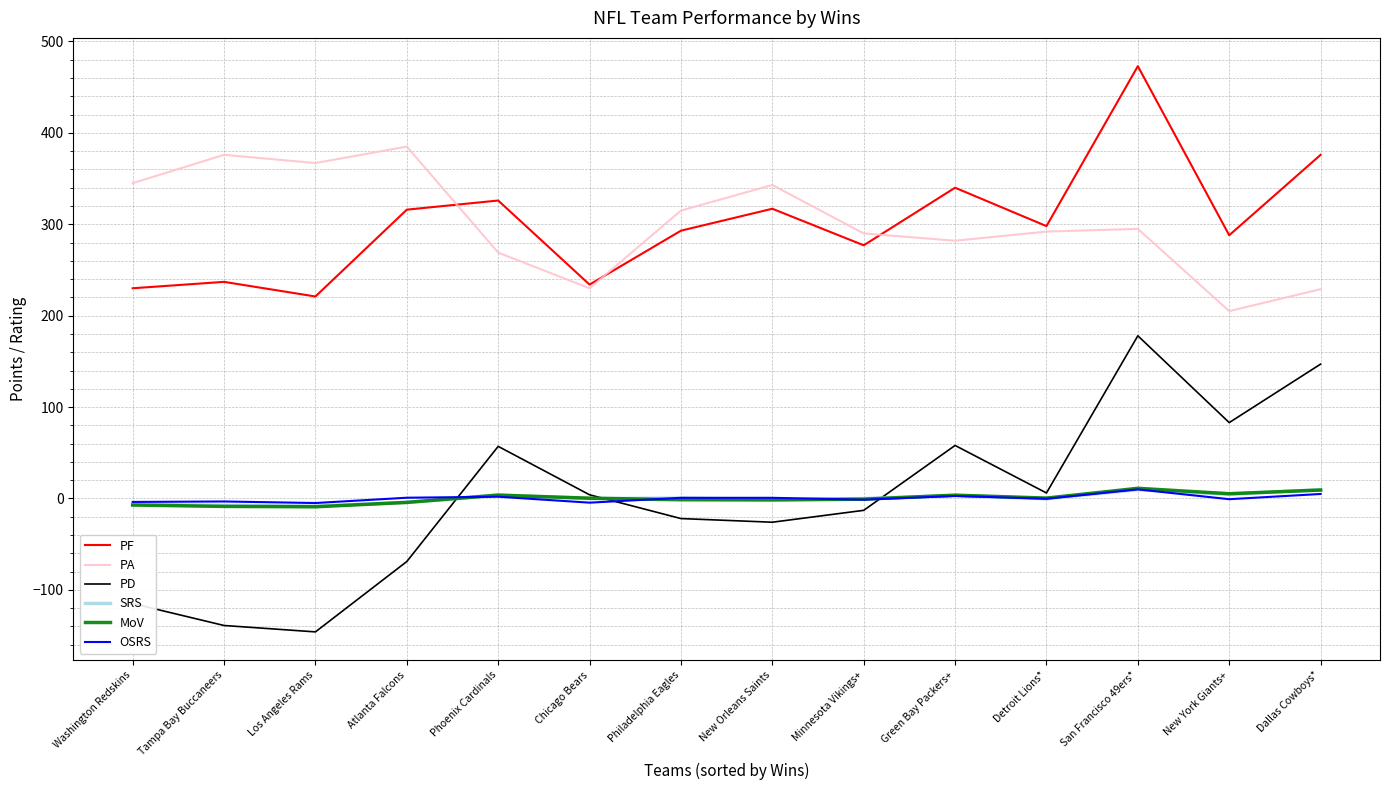

What are all the series names shown in the legend?

PF, PA, PD, SRS, MoV, OSRS